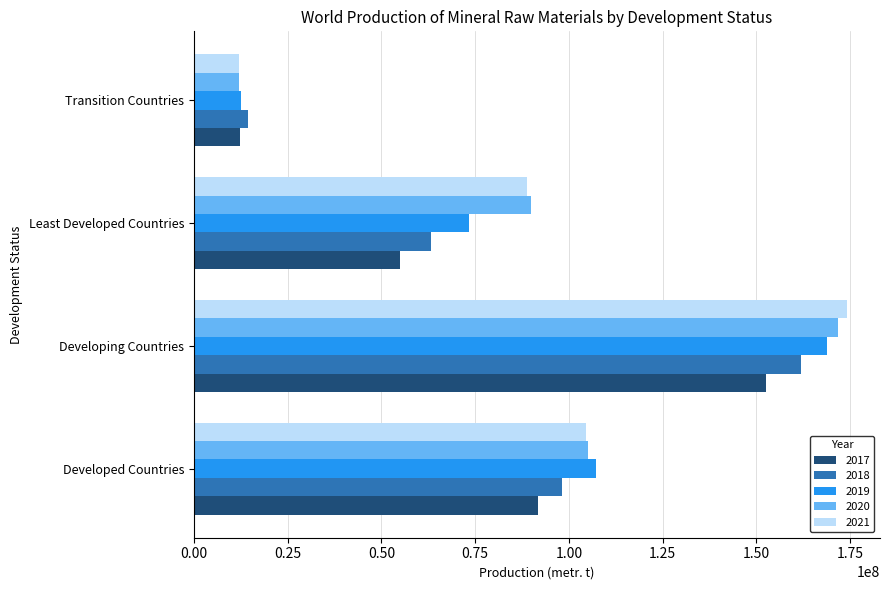

At which category does the chart reach its minimum across all series?

Transition Countries